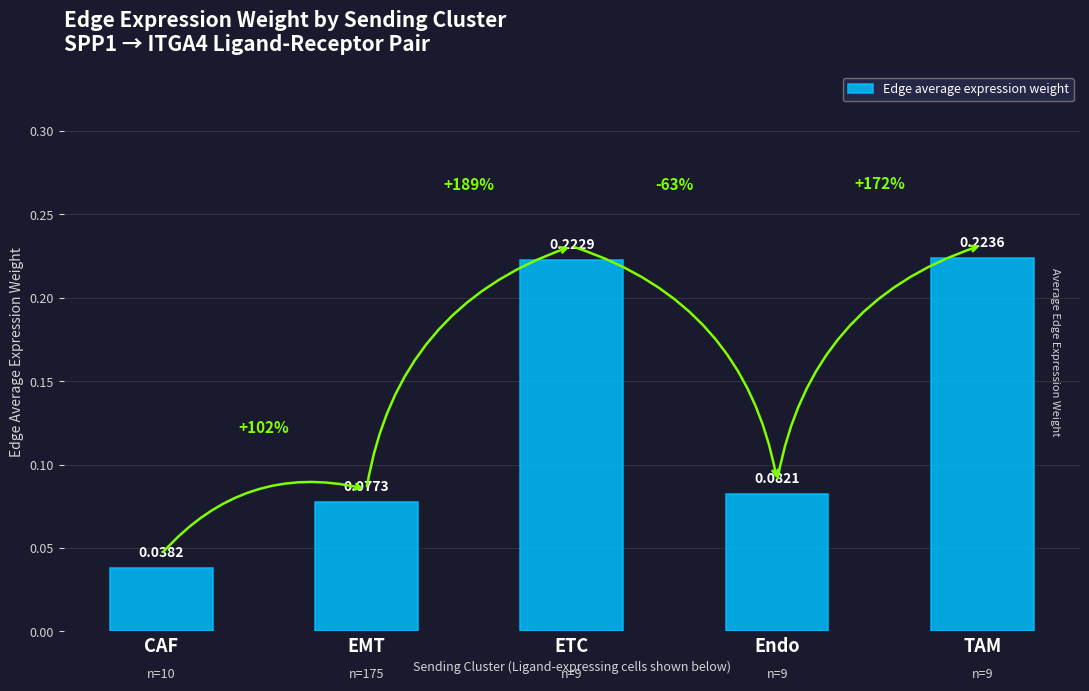

The value at TAM is 0.1. True or false?

False